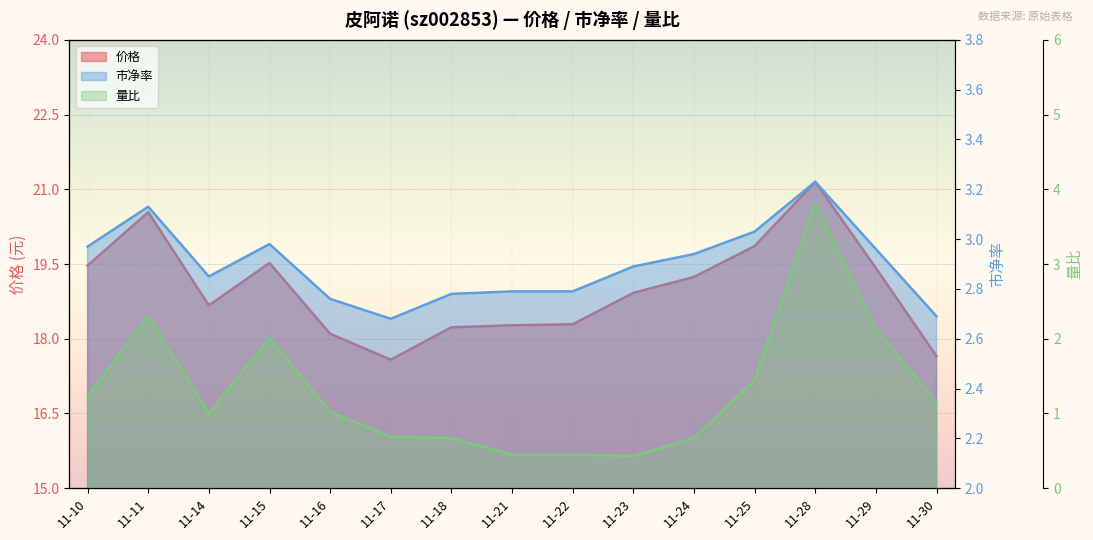

What is the value of the 市净率 point at the 8th from the left?

2.8